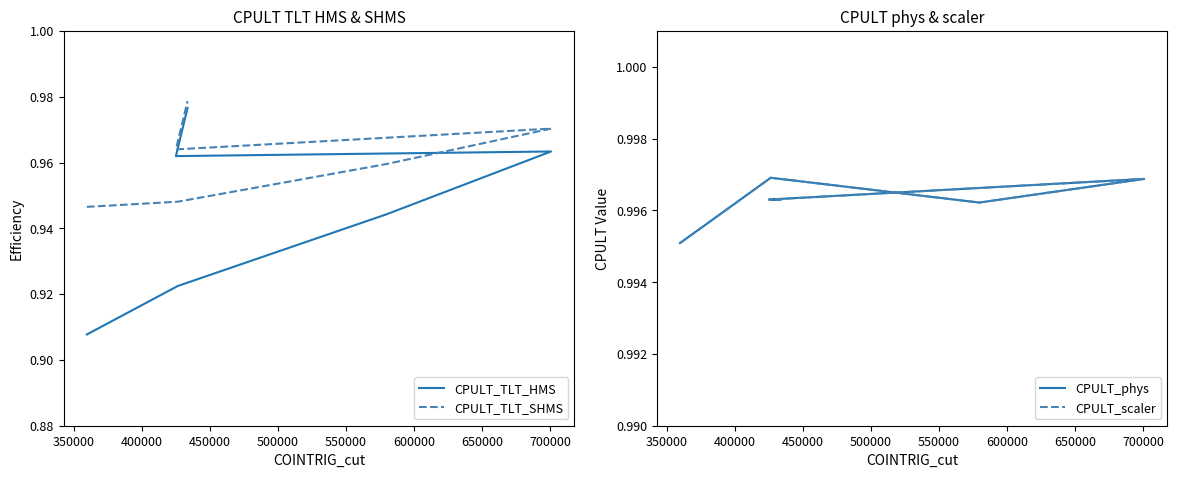

Is it true that CPULT_phys equals 0.2 at 450000?

False